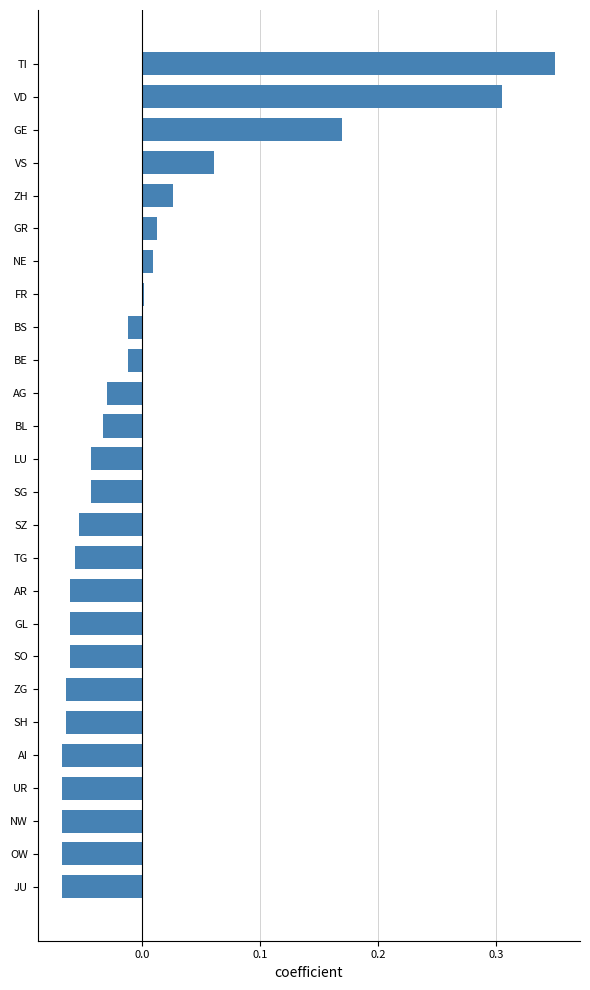

Which label corresponds to the largest value in the chart?

TI